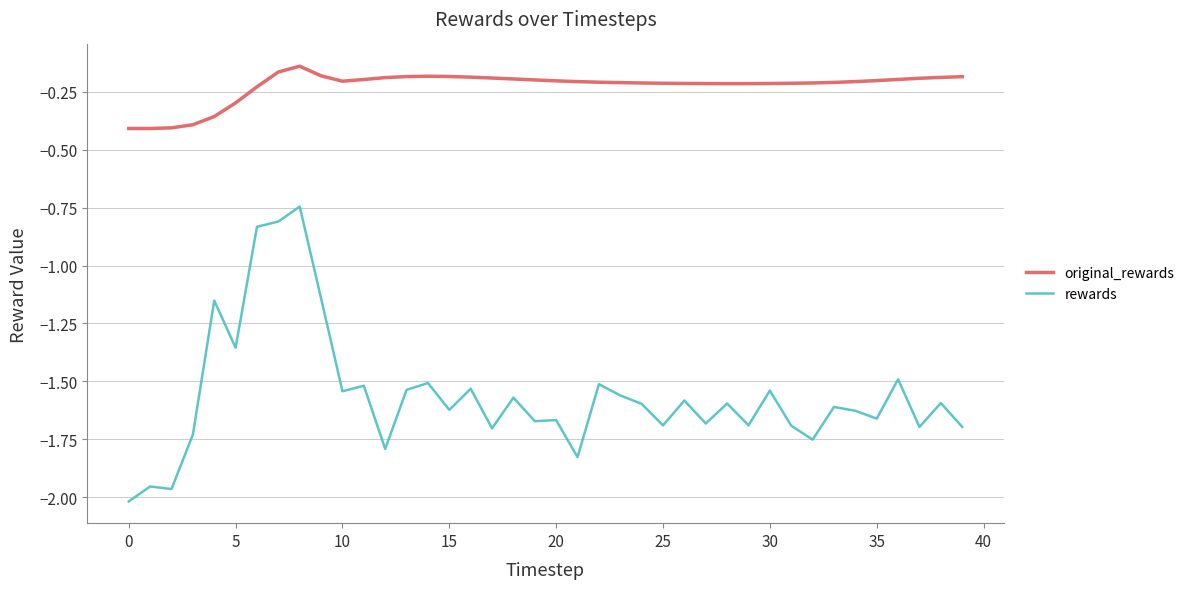

List the series in order of their peak value, highest first.

original_rewards, rewards